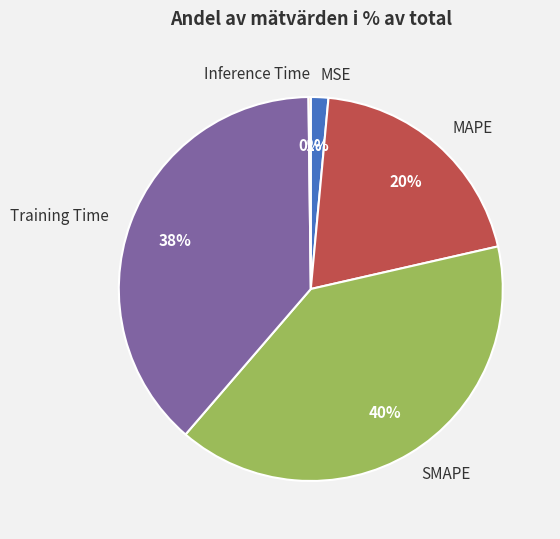

True or false: MSE accounts for 1% of the total.

True